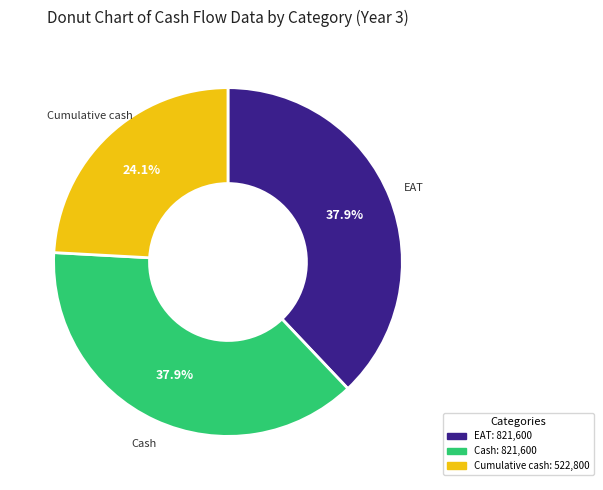

Count the number of slices in the pie.

3